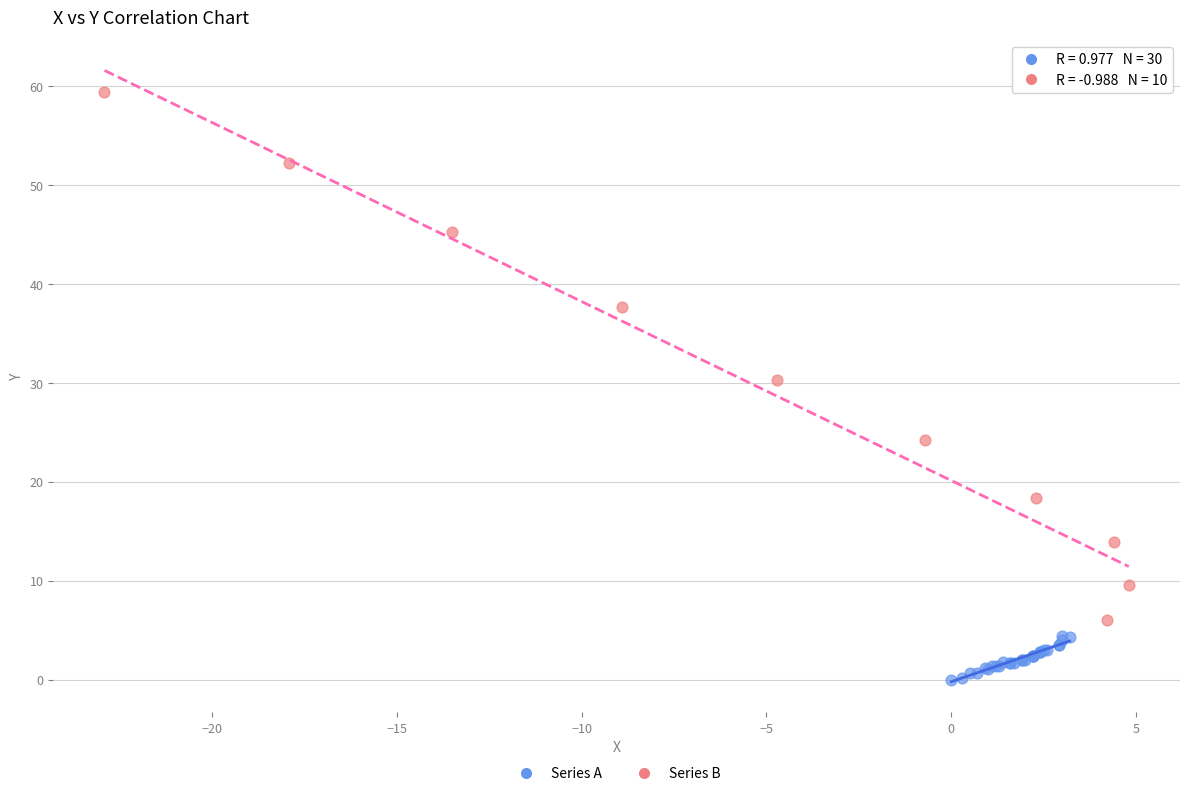

Which series contains the lowest Y value?

Series A